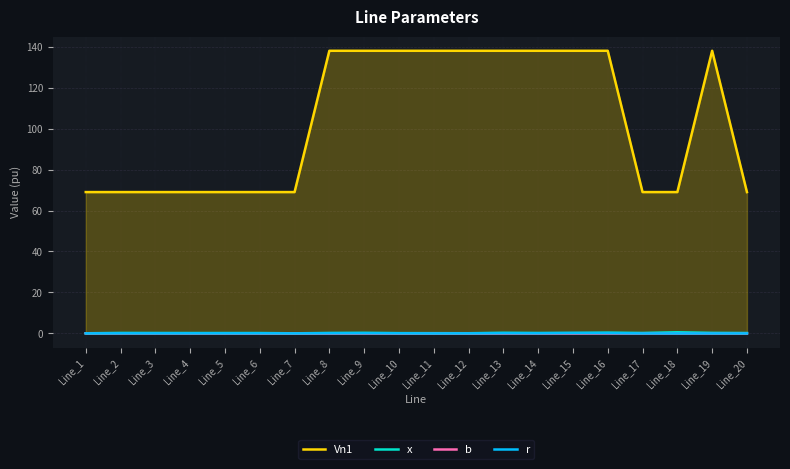

What is the difference between the maximum and second lowest values in the b series?

0.1